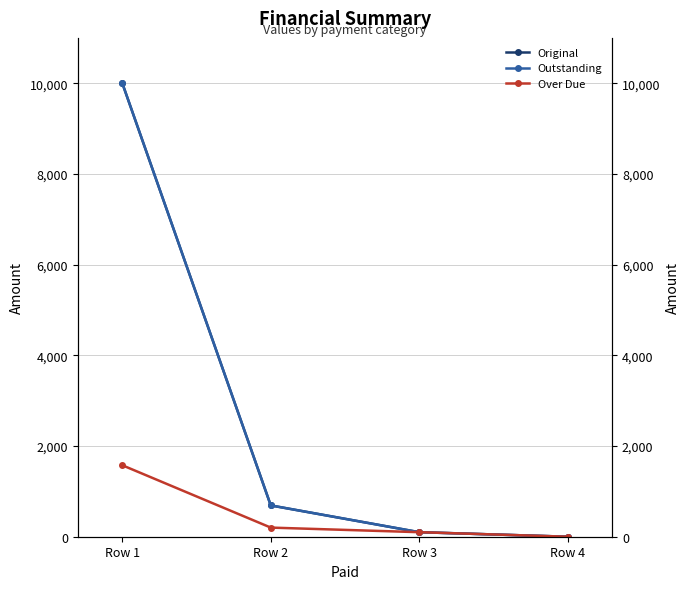

True or false: Original and Outstanding cross at least once.

False